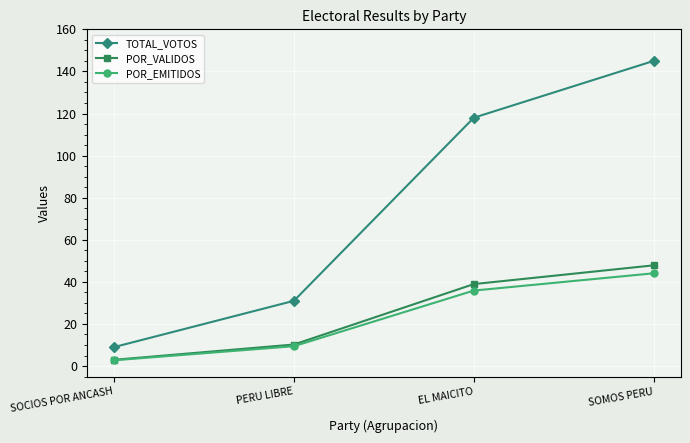

What is the difference between the POR_EMITIDOS values at PERU LIBRE and SOMOS PERU?

34.7